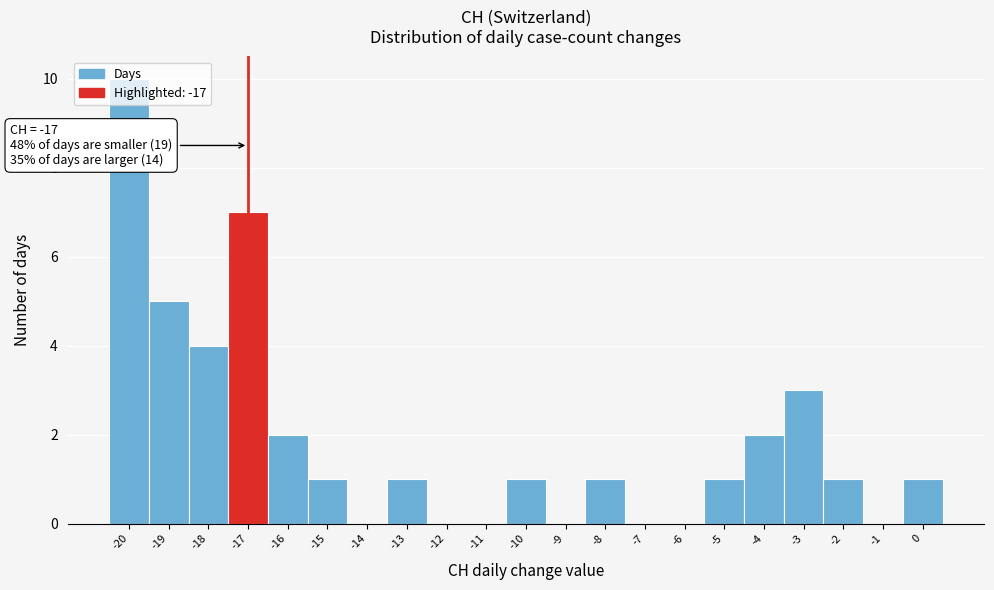

Which range on the x-axis has the tallest bar?

-20.5 to -19.5